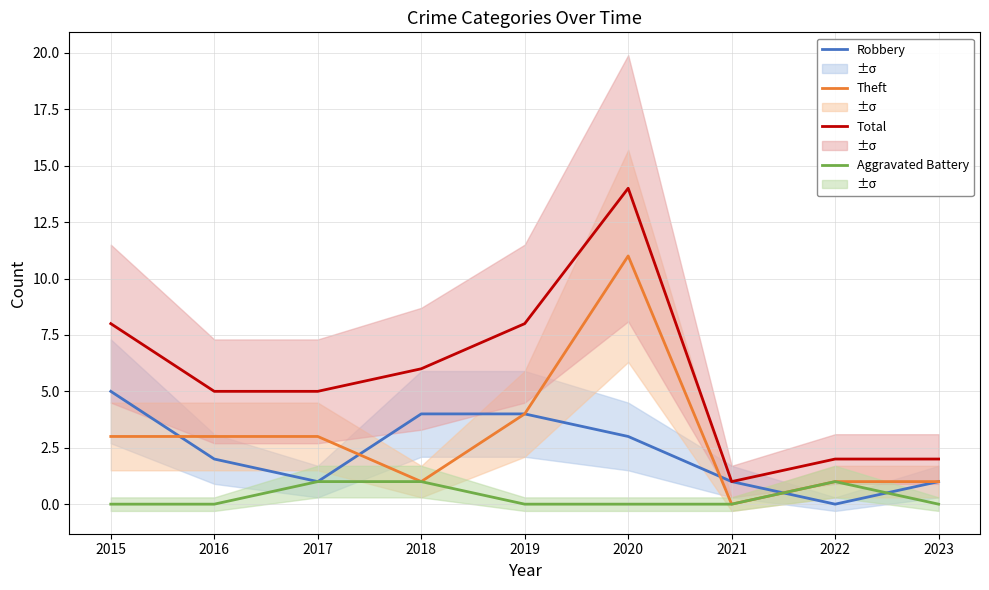

Is it true that Total equals 6 at 2018?

True